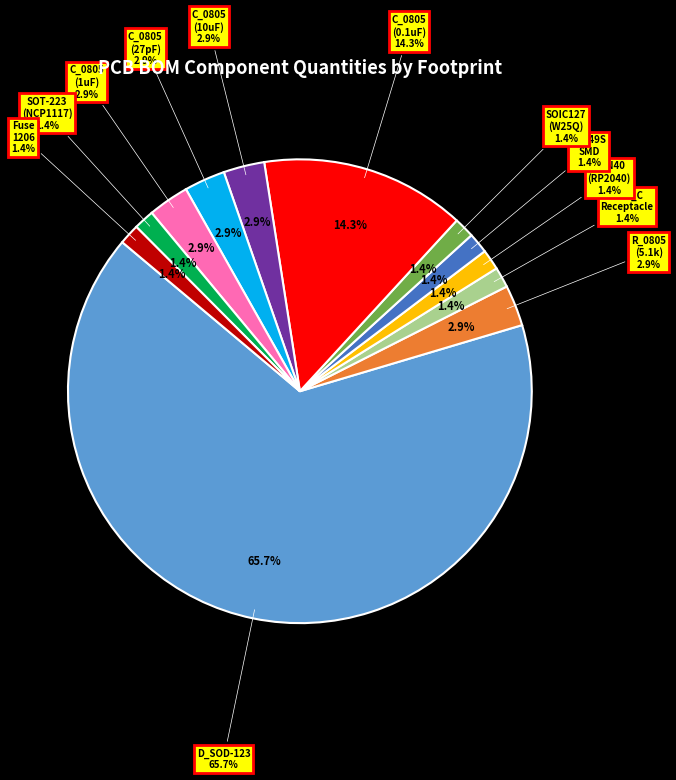

Which slice represents more than half of the pie?

D_SOD-123